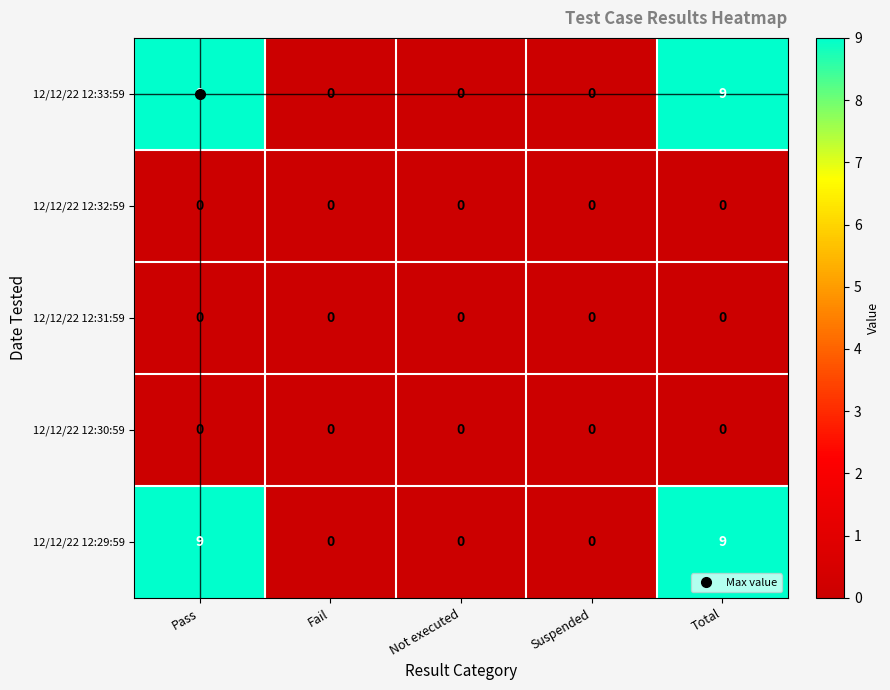

What is the total value across all series at Pass?

18